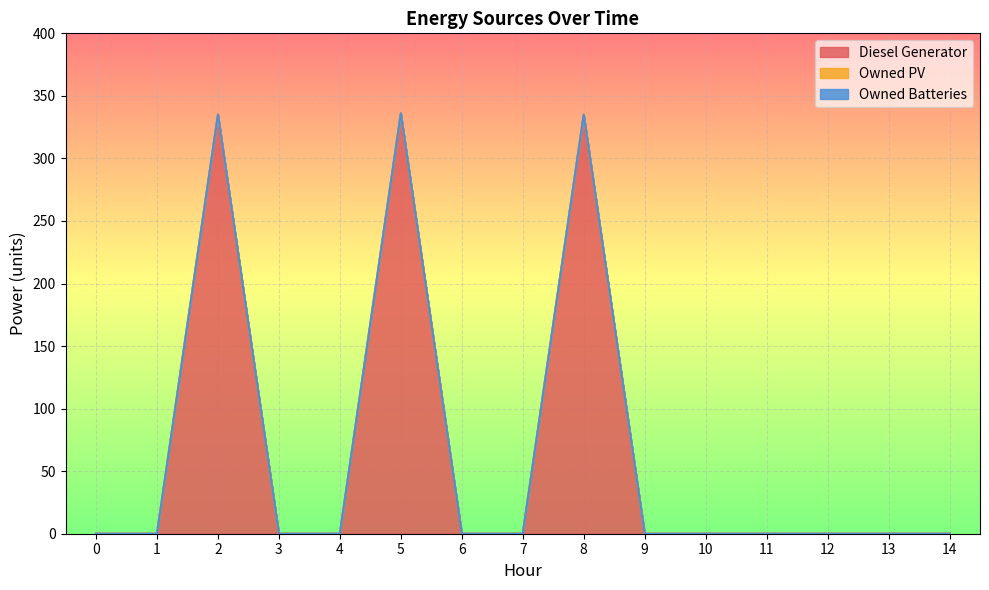

Does the chart display data point markers on the line(s)?

No